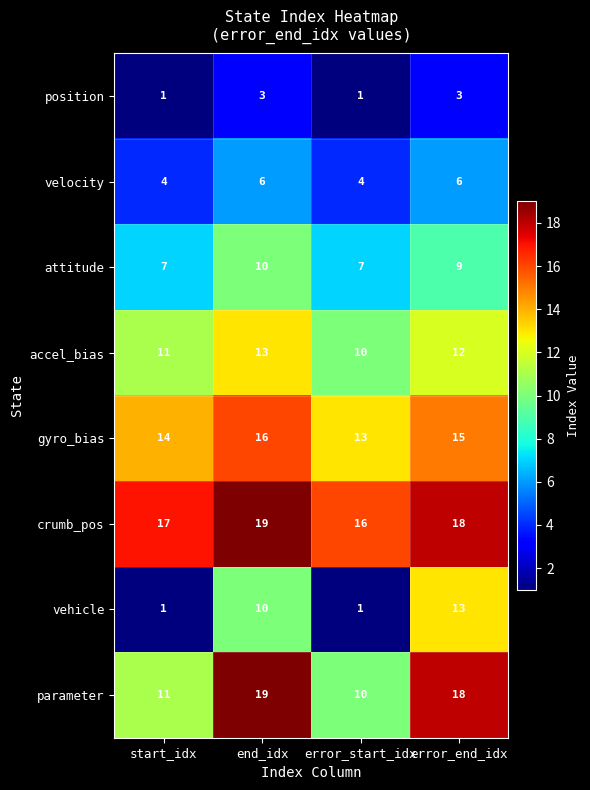

What is the difference between the maximum and second lowest values in the vehicle series?

12